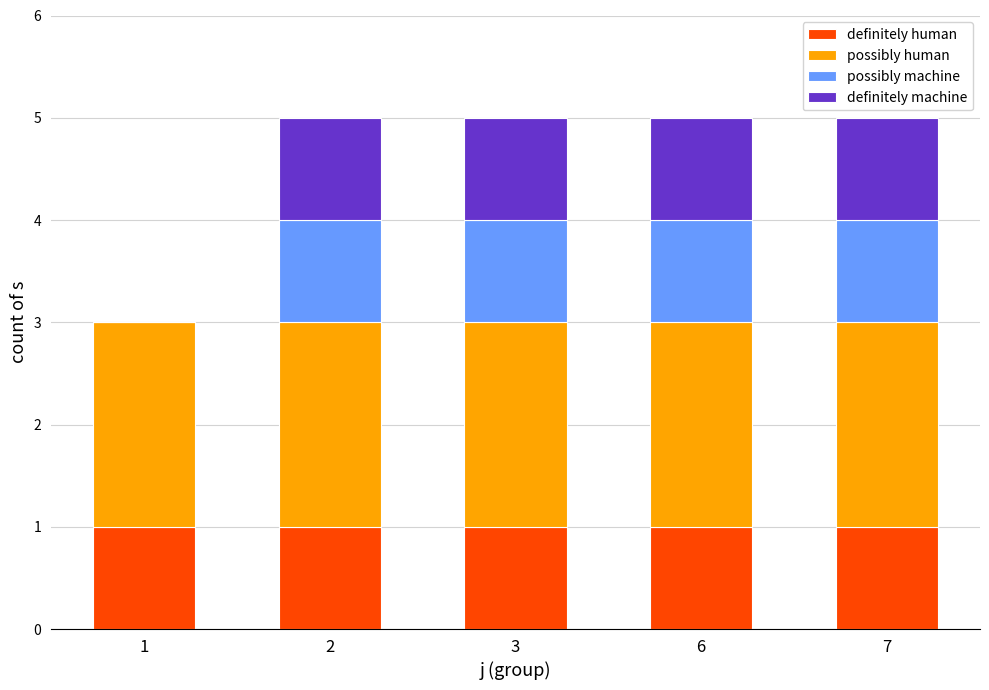

The definitely human series shows 1 at 3. True or false?

True